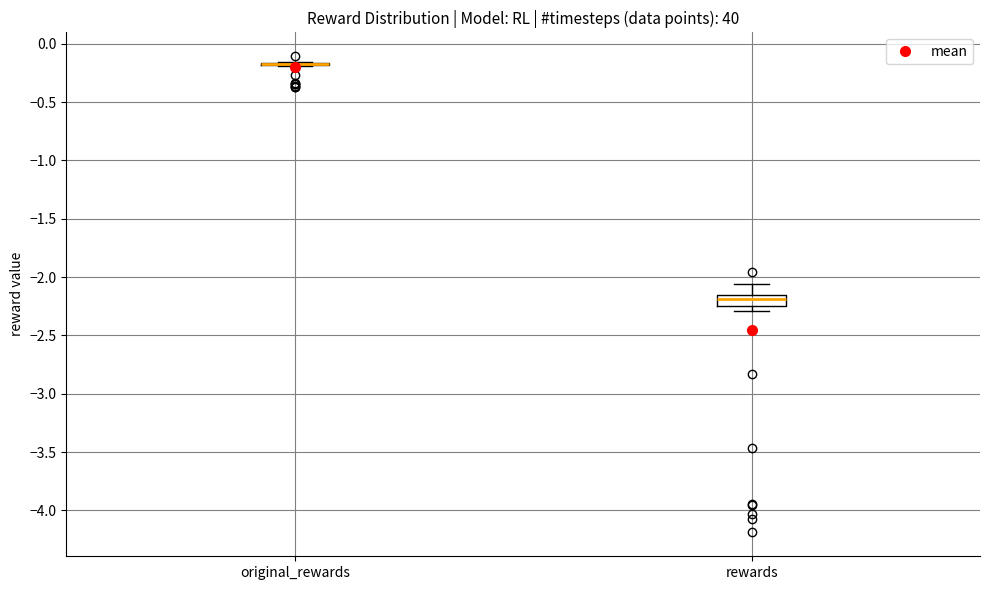

Reading left to right, transcribe this box plot: for each box, give where its median line is, the range the box spans, and where its two whiskers end, as read against the y-axis. The values are not printed on the chart, so give them approximately, as read against the axis.

original_rewards: box collapsed to a line at -0.20, whiskers -0.20 to -0.15
rewards: median -2.20, box -2.25 to -2.15, whiskers -2.30 to -2.05